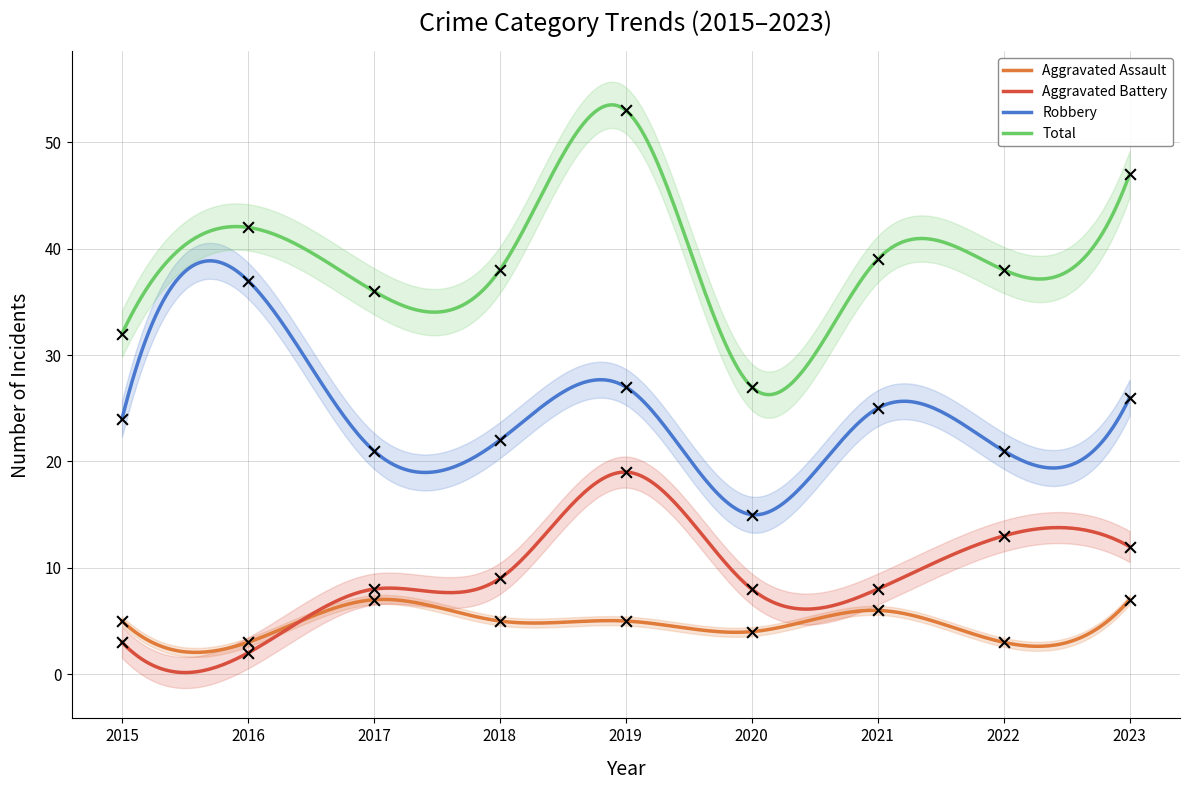

Which series reaches the maximum Y coordinate?

Total